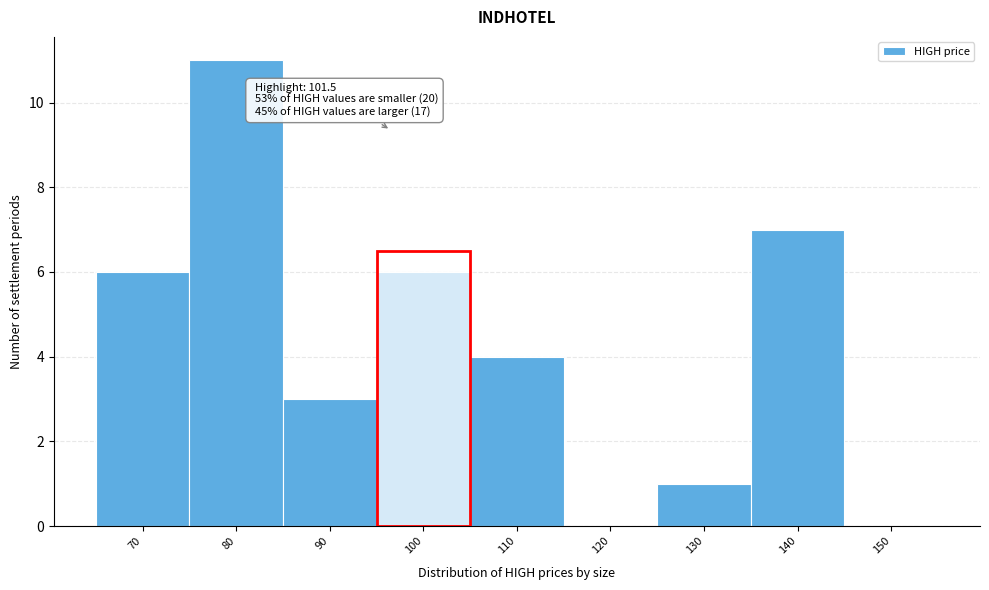

Reading right to left, transcribe all the data shown in this chart.

150=0	140=7	130=1	120=0	110=4	100=6	90=3	80=11	70=6